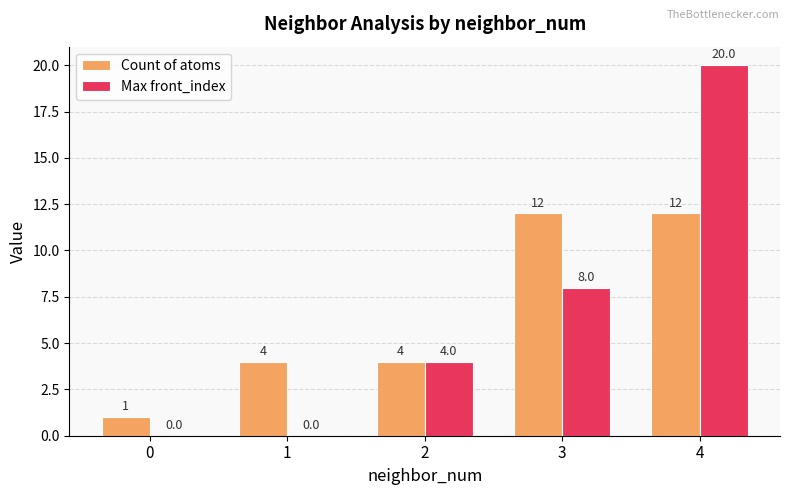

True or false: Count of atoms has a value of 4 at 1.

True